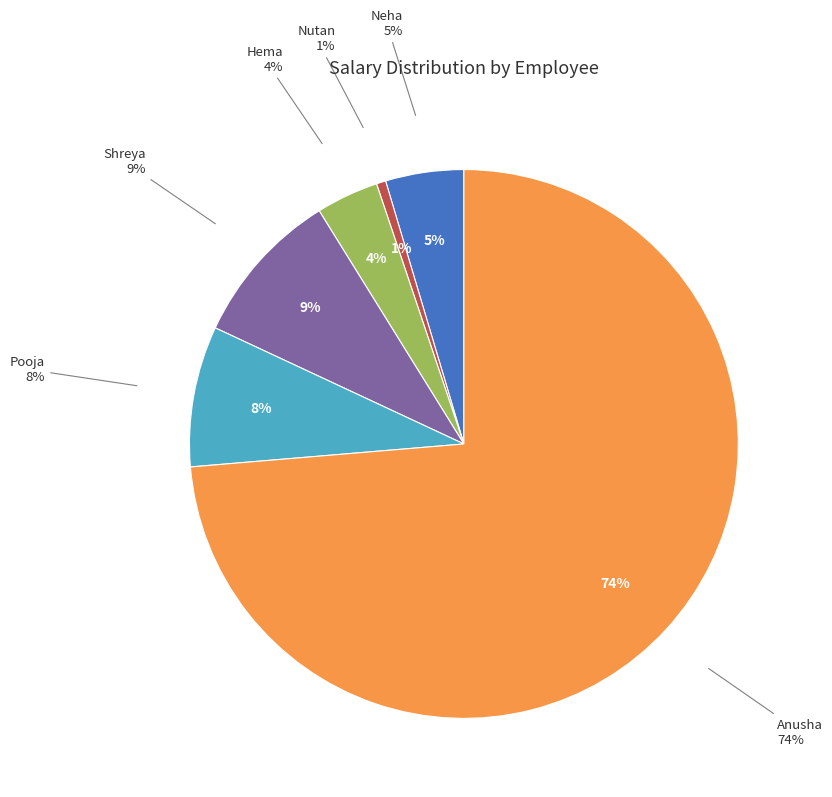

What is the smallest slice in the pie chart?

Nutan